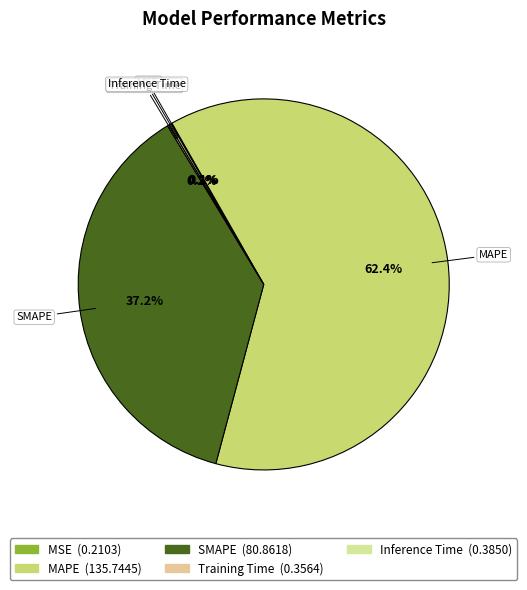

What is the largest slice in the pie chart?

MAPE